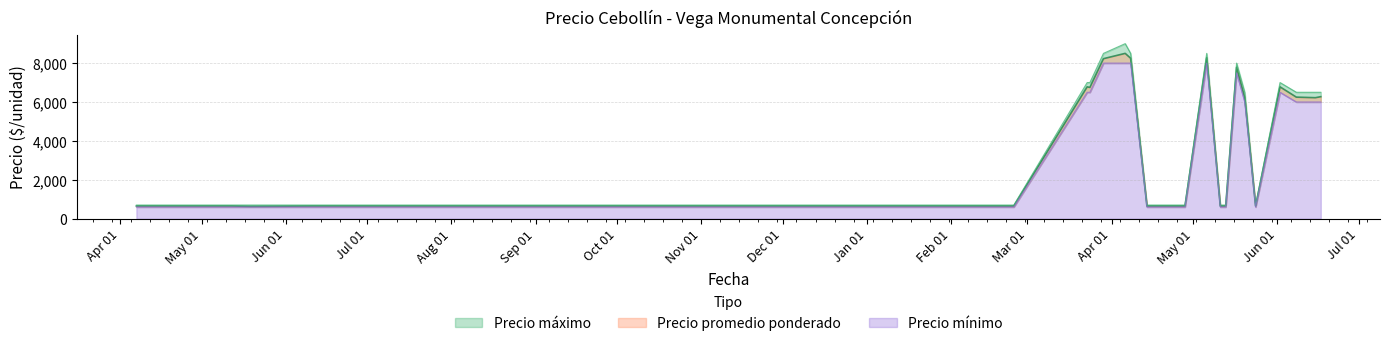

At which label is Precio minimo closest to 4300?

2022-05-20